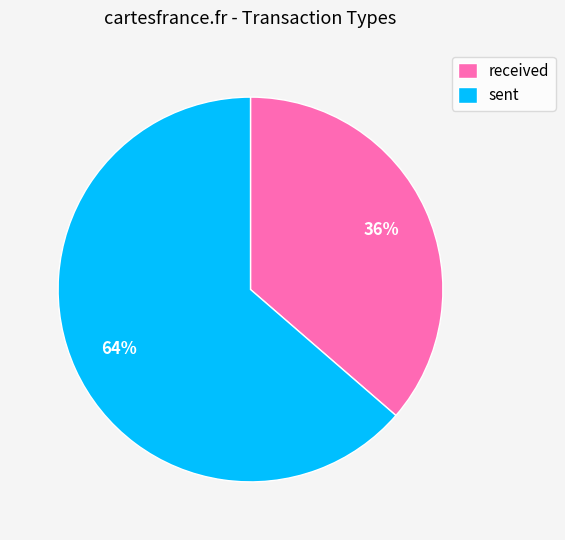

Count the number of slices in the pie.

2